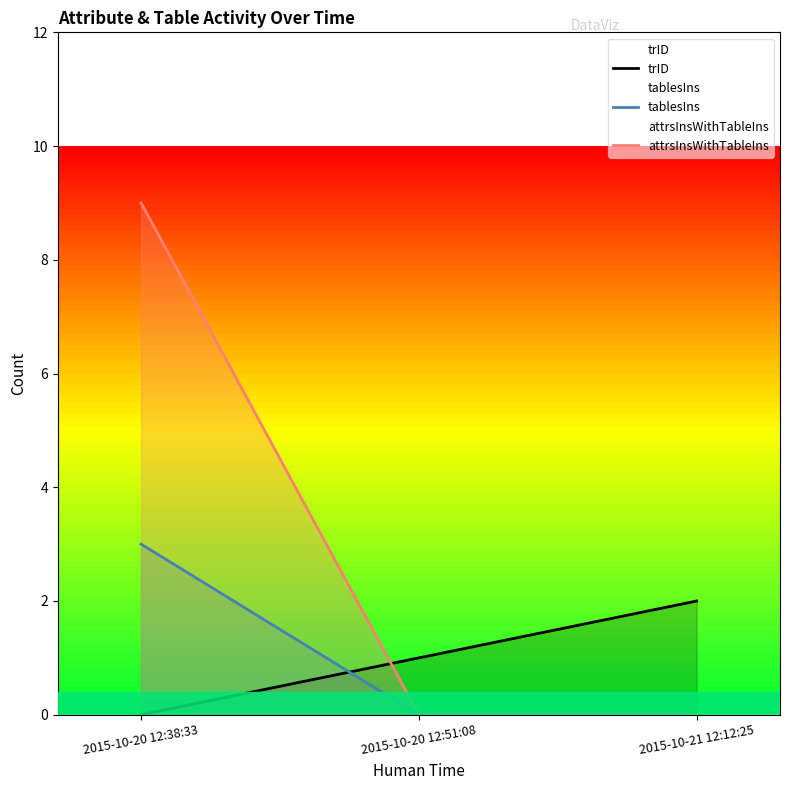

The trID series shows 1 at 2015-10-20 12:51:08. True or false?

True